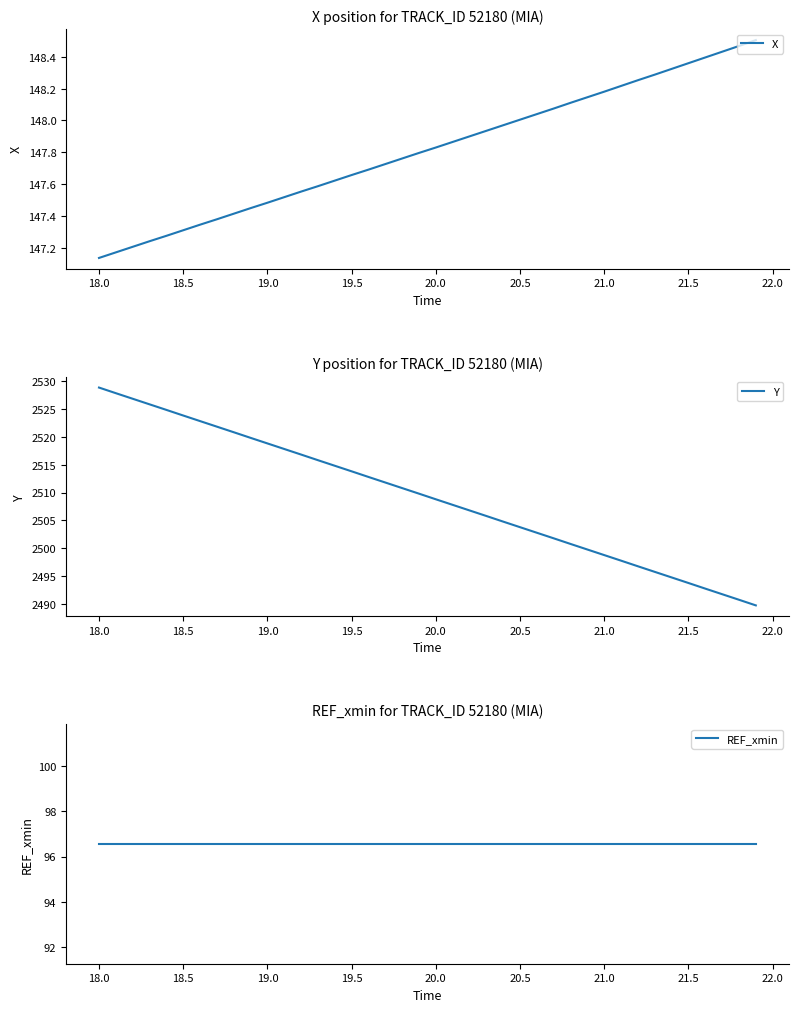

How many series are shown in this chart?

3